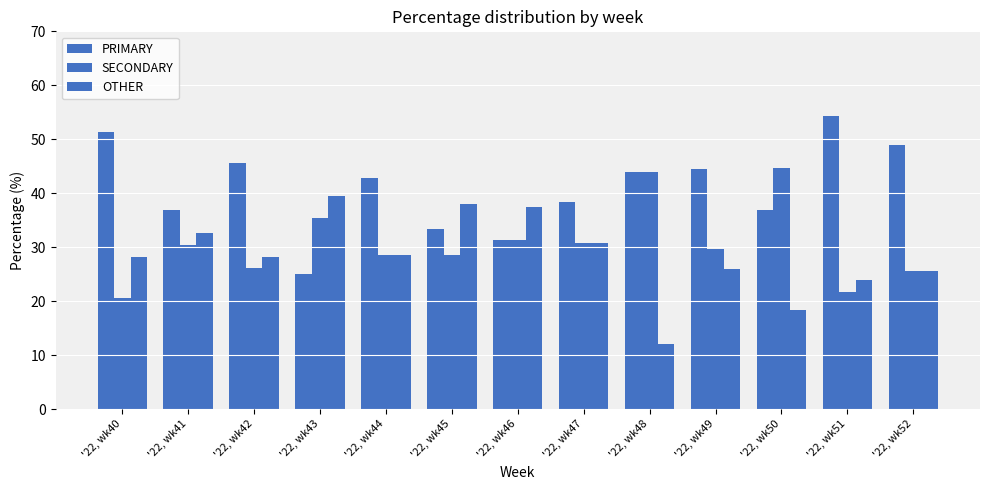

How many data points does each series have?

13